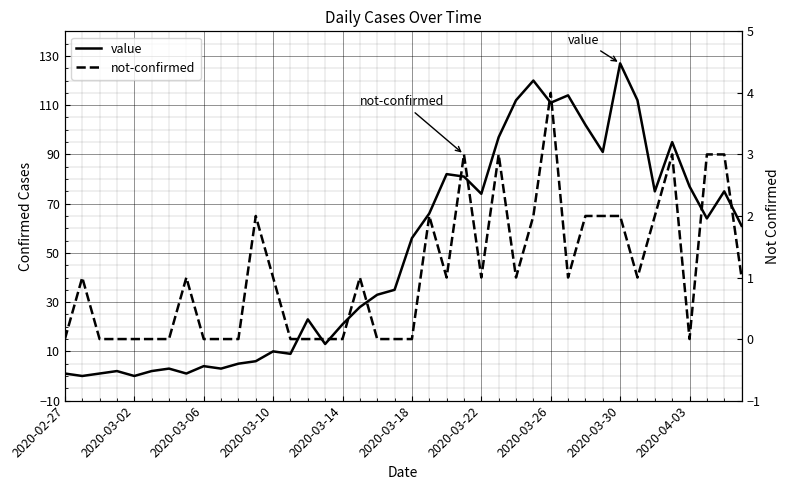

Reading left to right, what are all the values shown in this chart?

value: 1	0	1	2	0	2	3	1	4	3	5	6	10	9	23	13	21	28	33	35	56	66	82	81	74	97	112	120	111	114	102	91	127	112	75	95	77	64	75	61
not-confirmed: 0	1	0	0	0	0	0	1	0	0	0	2	1	0	0	0	0	1	0	0	0	2	1	3	1	3	1	2	4	1	2	2	2	1	2	3	0	3	3	1